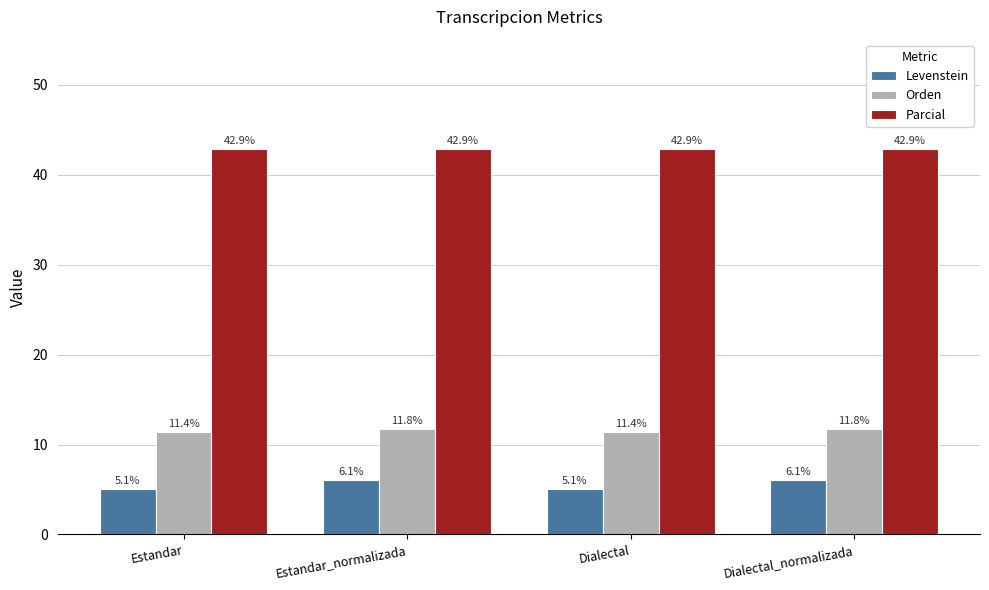

Which series has the largest range (max minus min)?

Levenstein